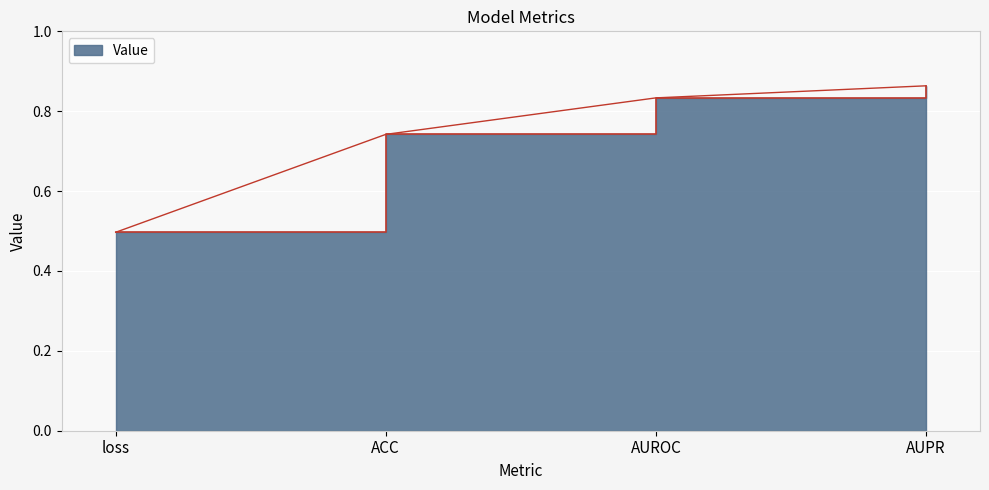

What is the sum of all values?

2.9